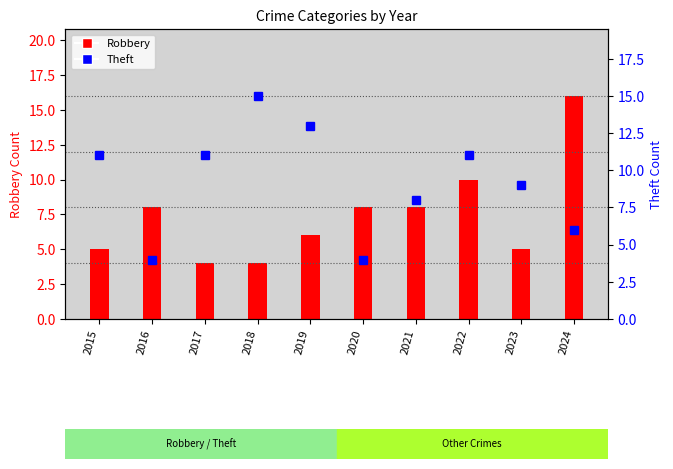

What value does the data have at 2024, to the nearest 10?

10